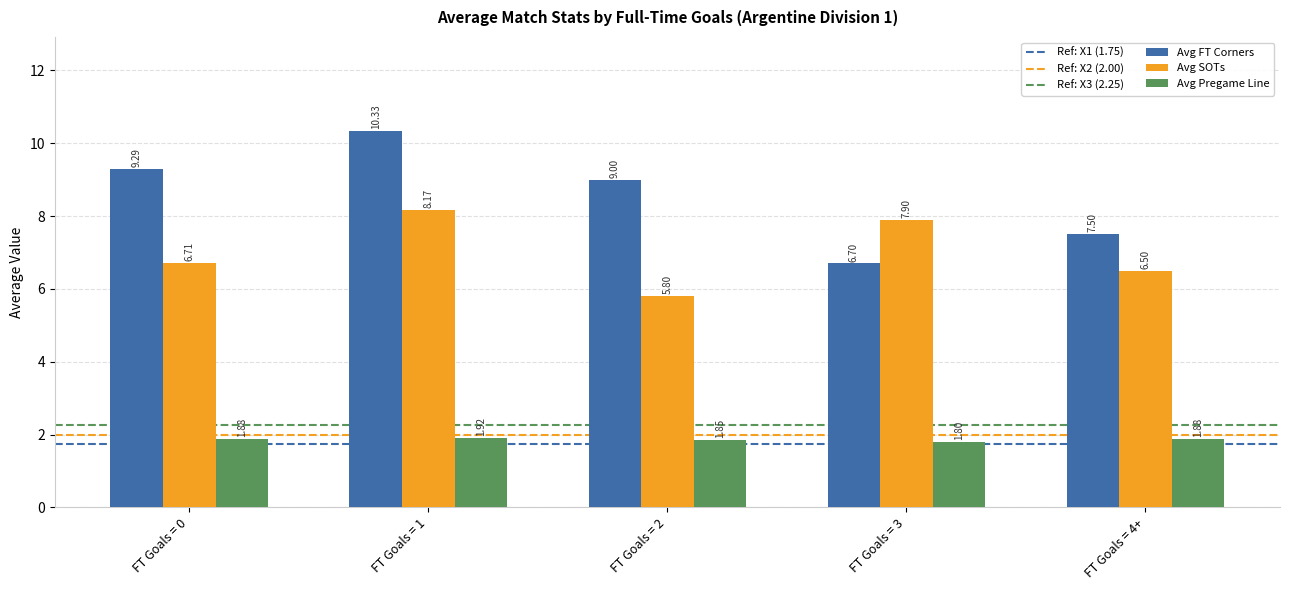

List the series in order of their peak value, highest first.

Avg FT Corners, Avg SOTs, Avg Pregame Line